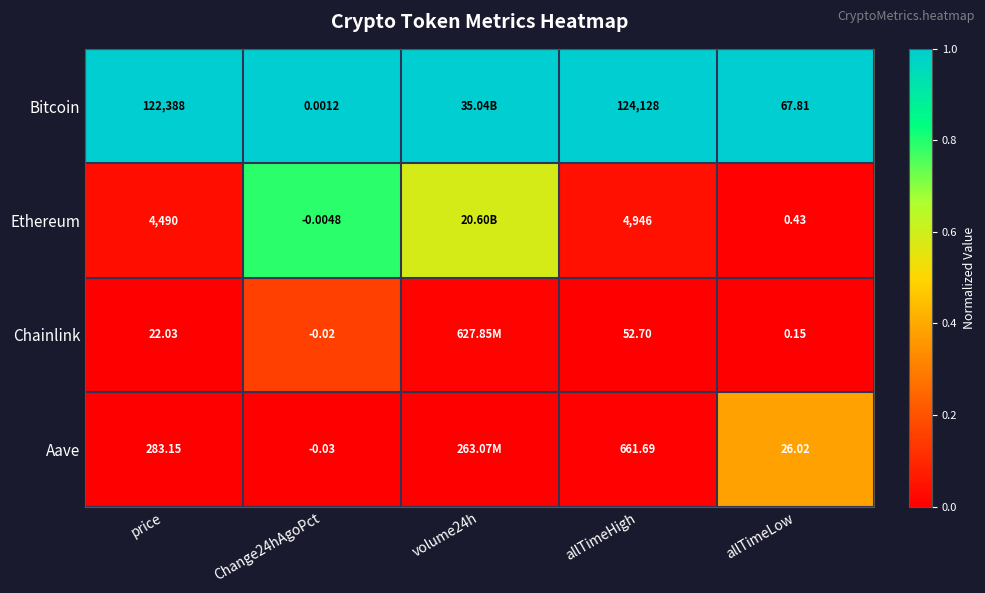

The Ethereum series shows 0.0 at price. True or false?

False